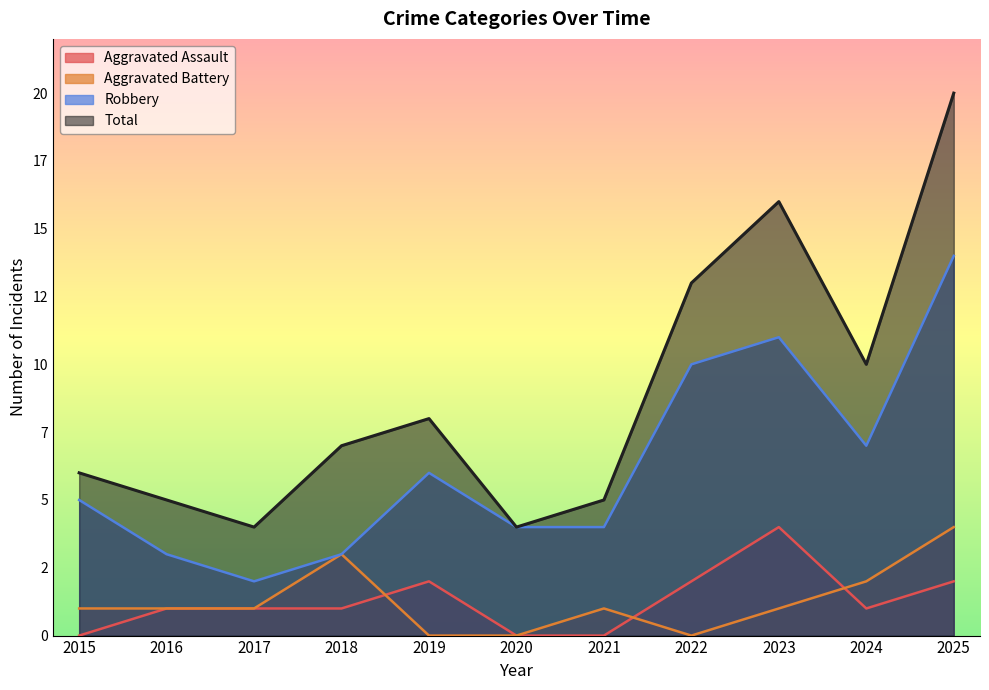

True or false: Total and Robbery intersect in this chart.

False